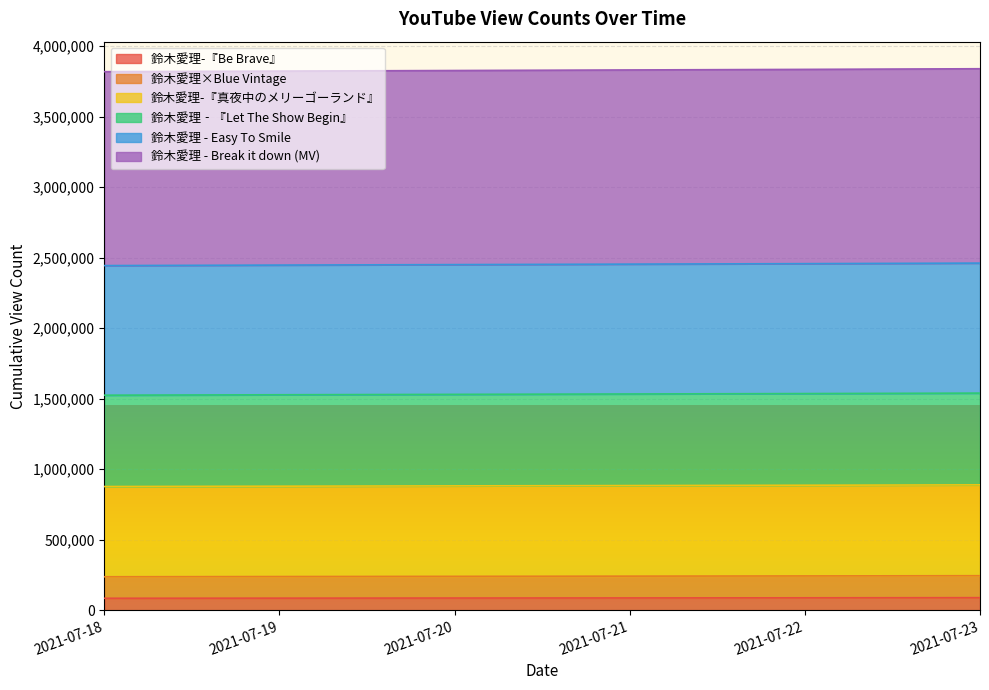

At which label is 鈴木愛理-『真夜中のメリーゴーランド』 closest to 882420?

2021-07-21